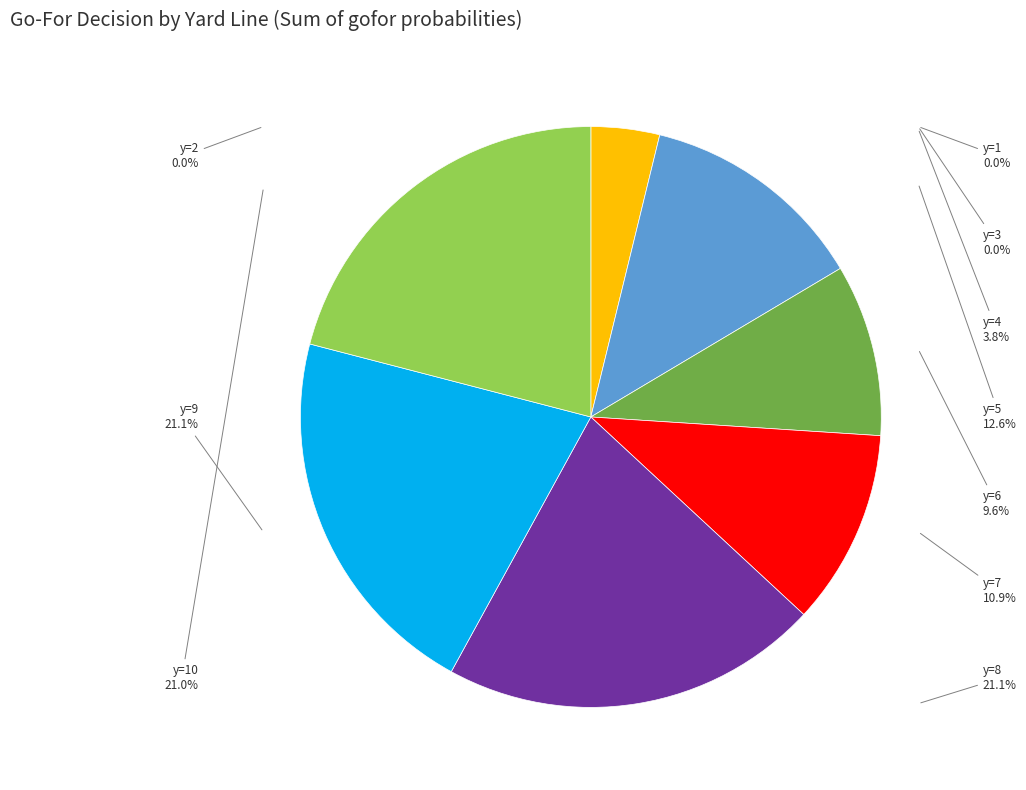

Is there a majority slice in this chart?

No